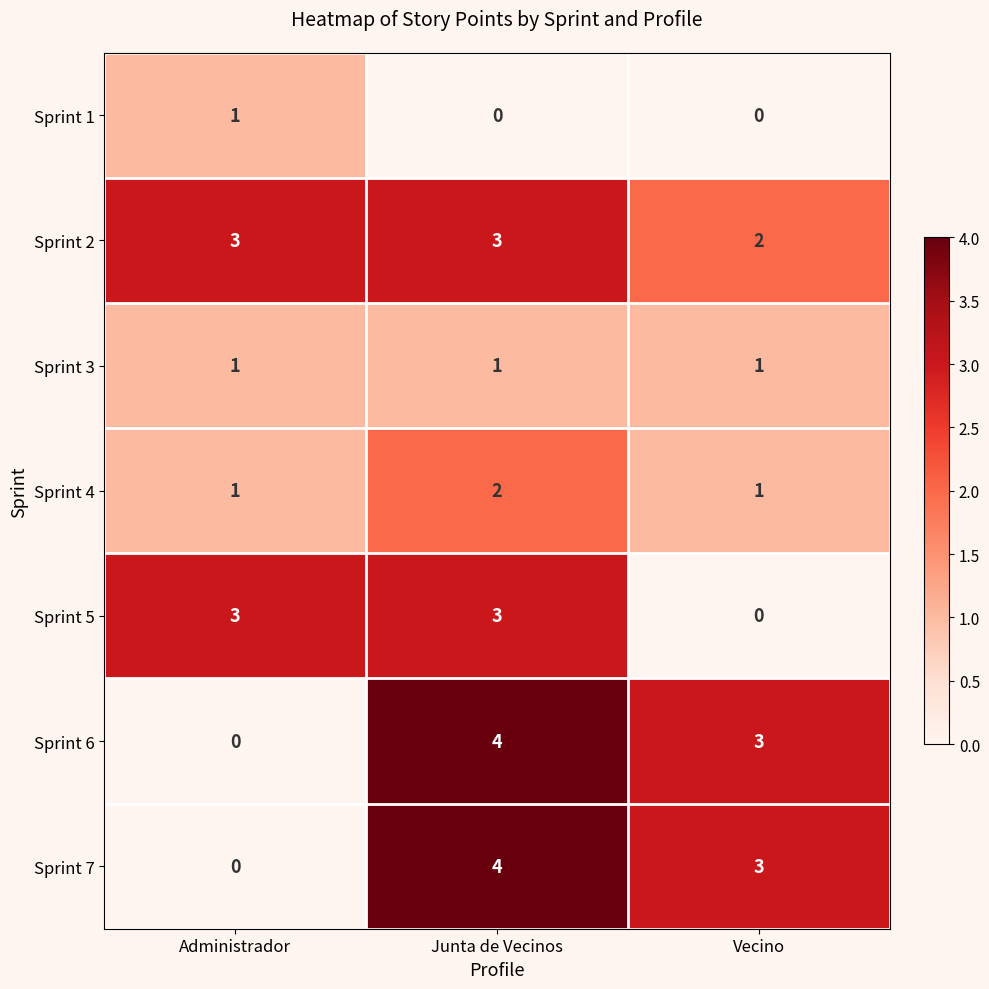

What is the highest value of the Sprint 7 series?

4